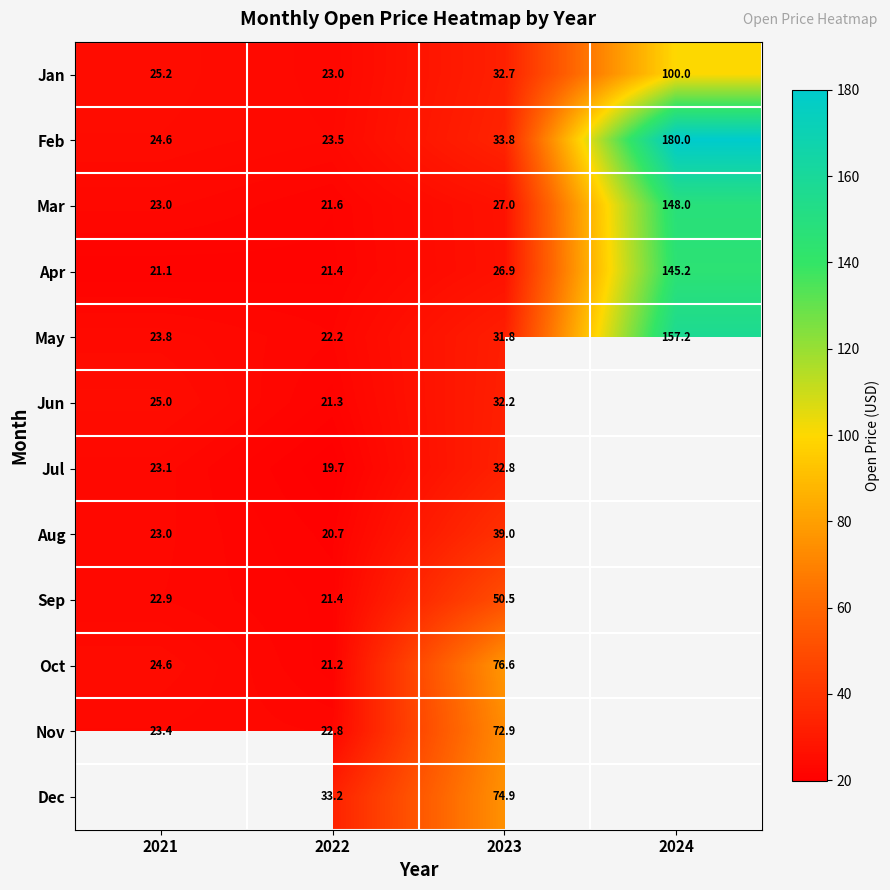

Is the value of Feb at 2021 greater than the value of Jun at 2022?

Yes